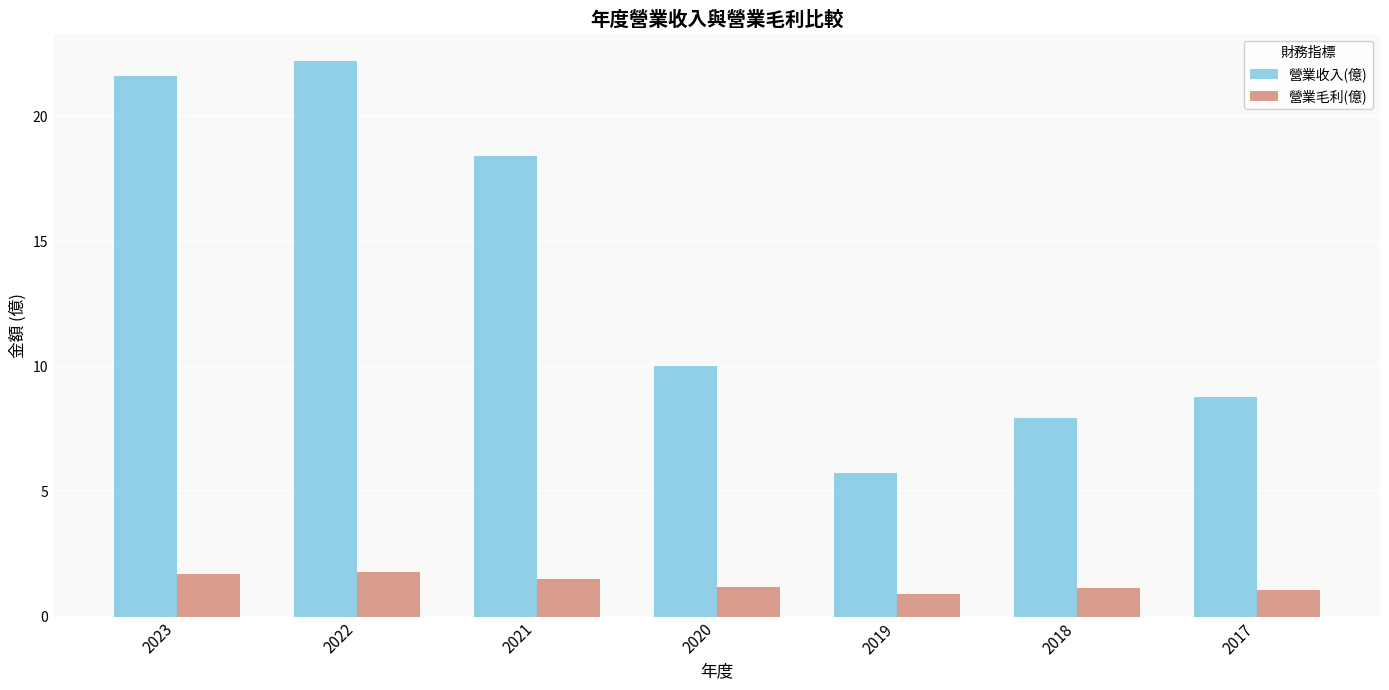

How many bars are there in total?

14